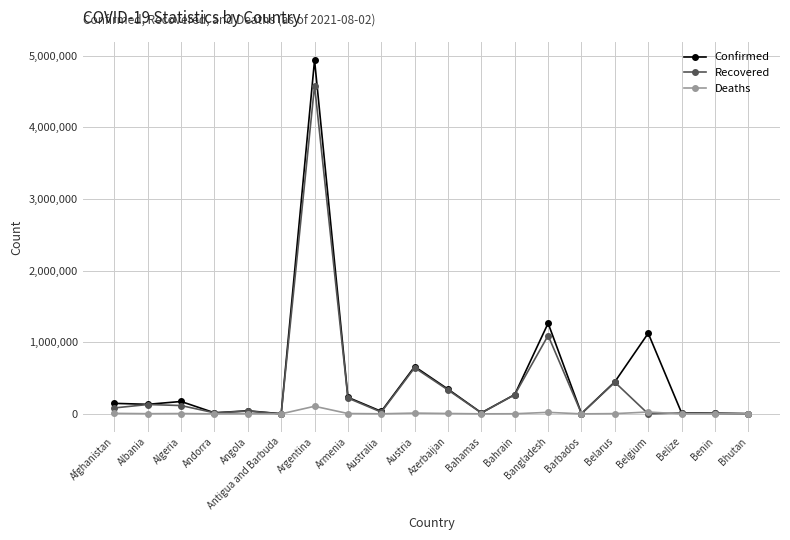

True or false: Deaths has more than 1 points higher than both neighbors.

True